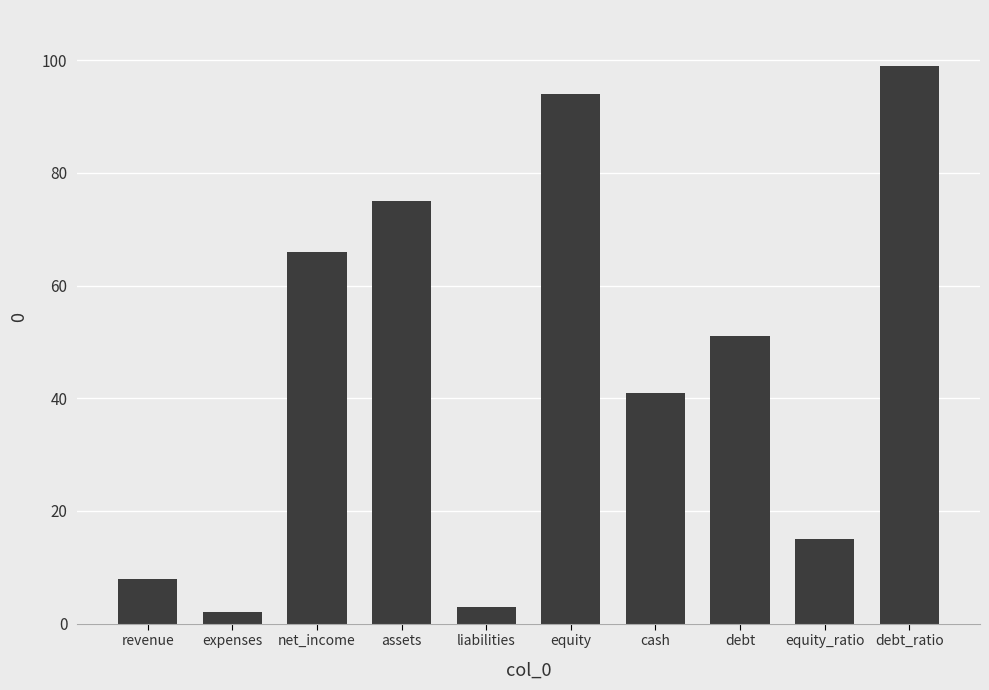

Which has a higher value, debt_ratio or expenses?

debt_ratio